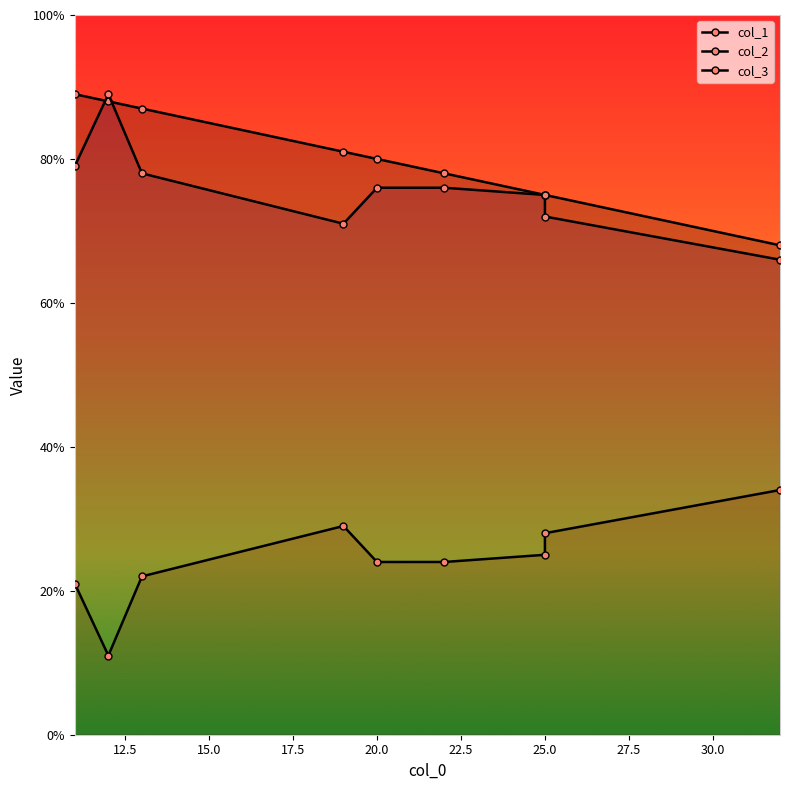

Which series has the largest total across all categories?

col_1